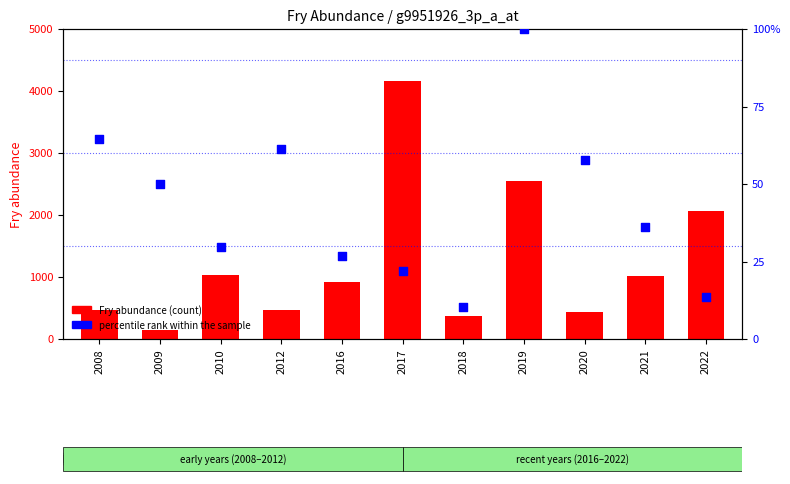

Which series reaches the maximum Y coordinate?

okoun (Fry abundance)